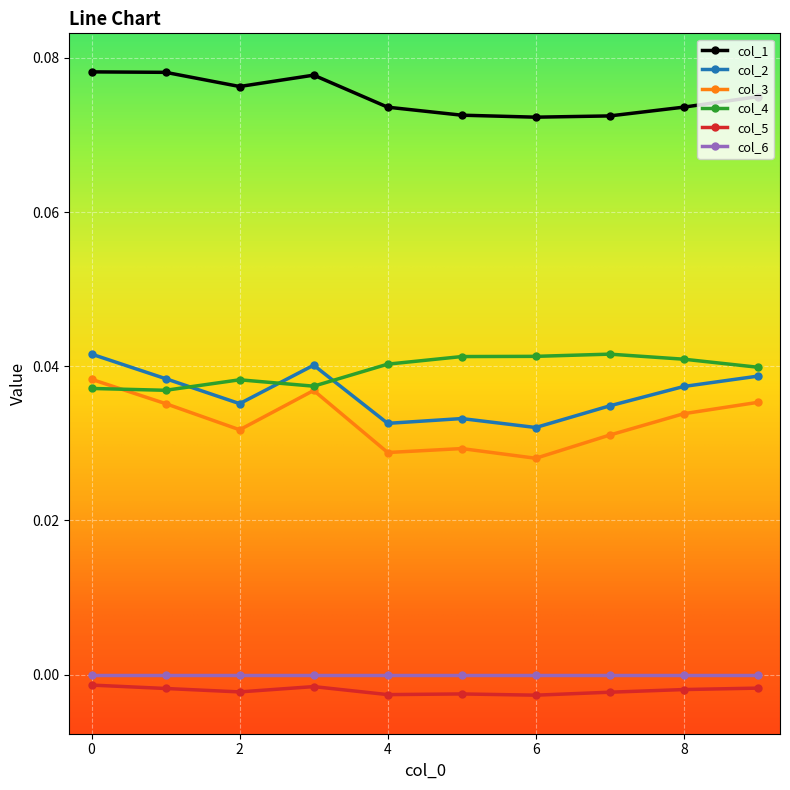

Which series has the largest total across all categories?

col_1